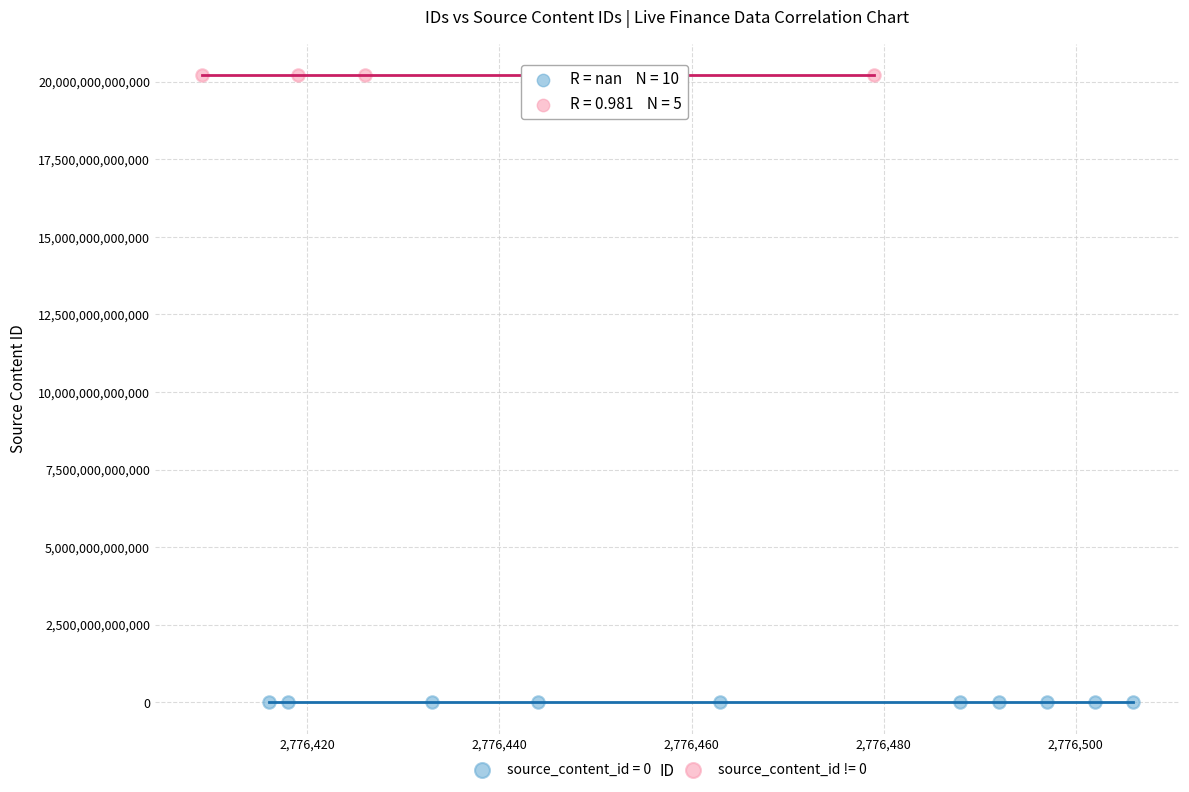

Which series contains the lowest Y value?

source_content_id = 0